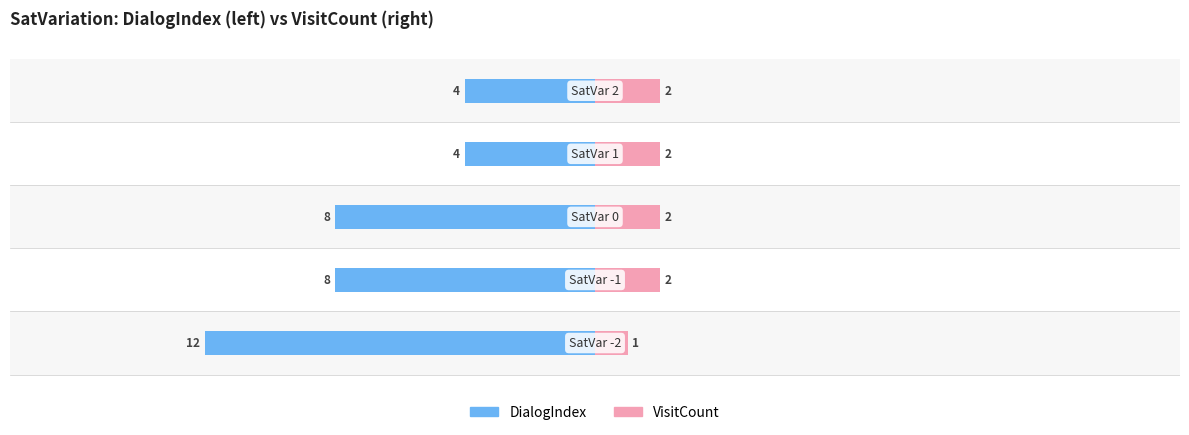

Reading left to right, what are all the values shown in this chart?

DialogIndex: 0=-12	1=-8	2=-8	3=-4	4=-4
VisitCount: 0=1	1=2	2=2	3=2	4=2